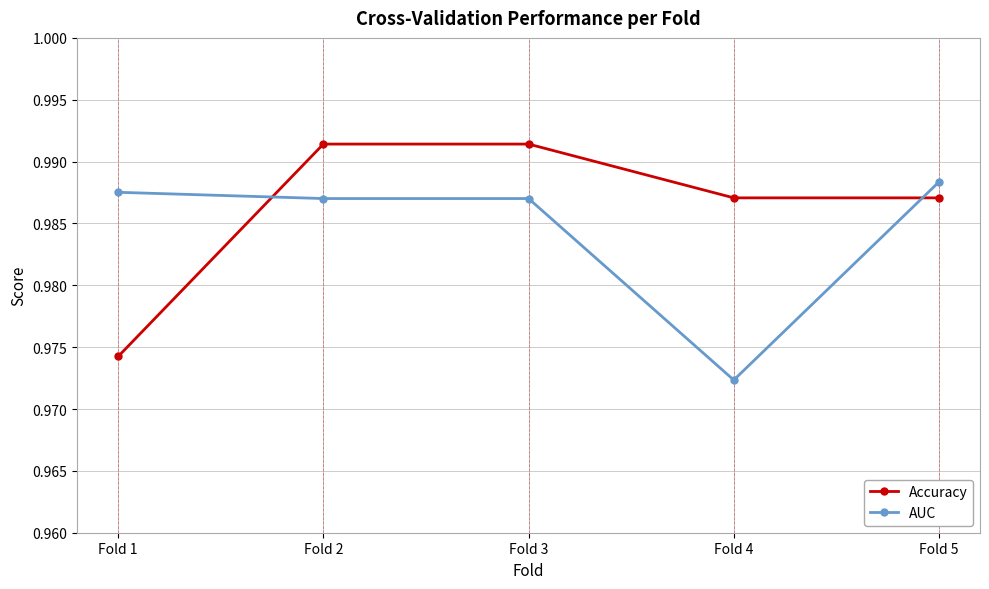

How many Accuracy values are between 0 and 1?

5